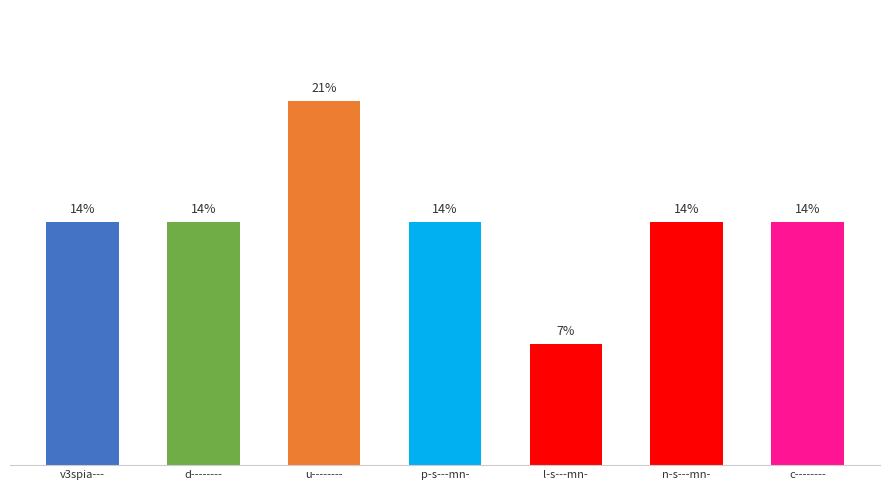

Which label corresponds to the largest value in the chart?

u--------